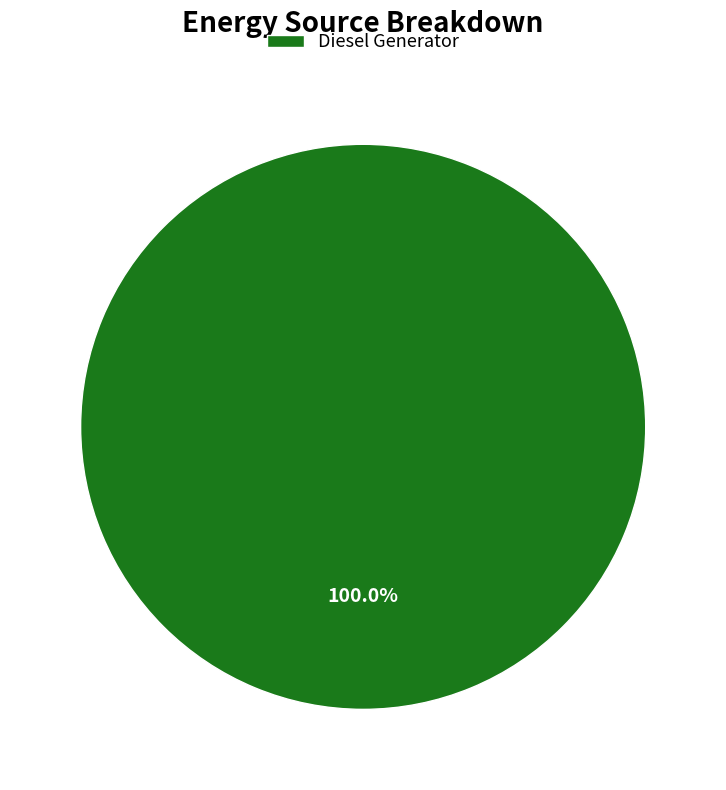

Rank the categories by value from highest to lowest.

Diesel Generator